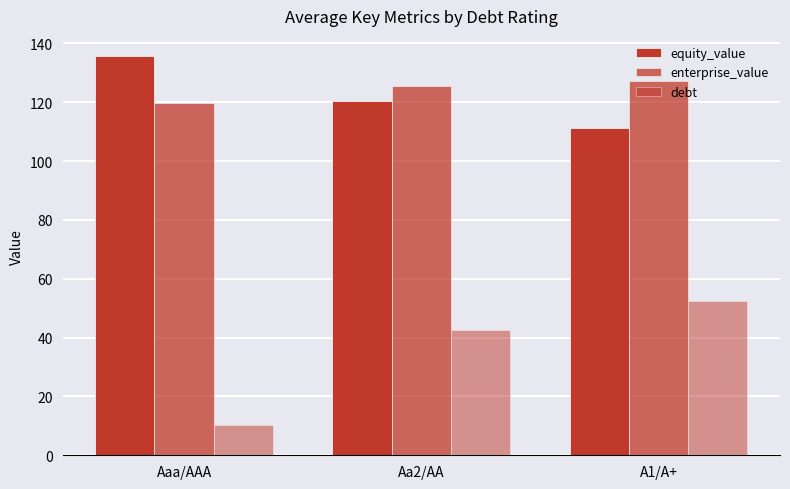

How many bars are there in each group?

3